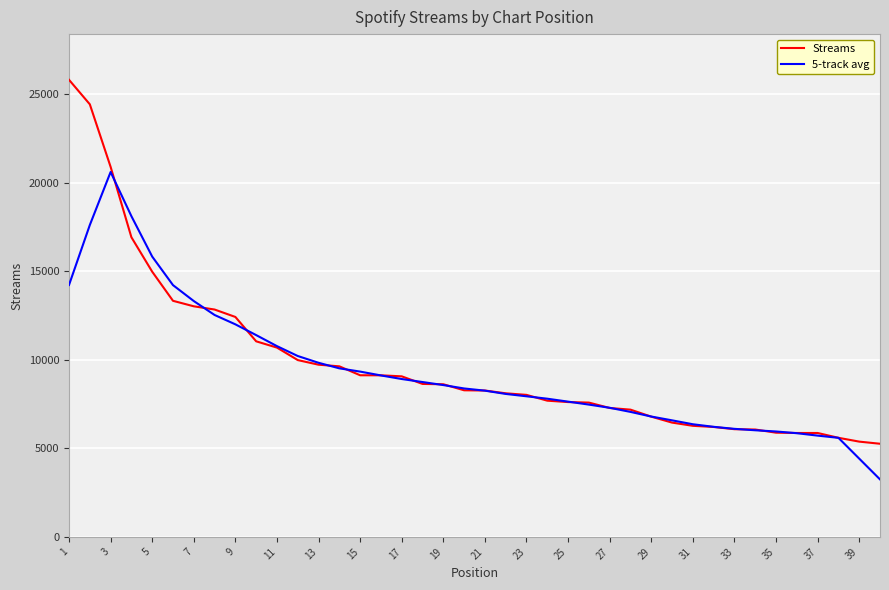

Does the chart have visible grid lines?

Yes